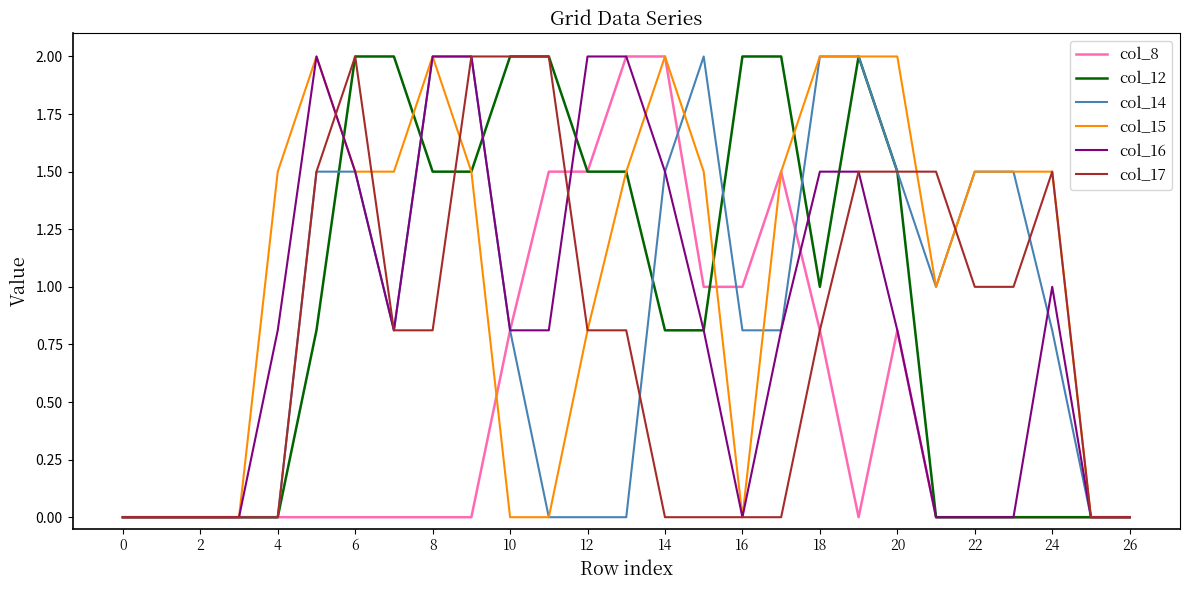

Reading left to right, transcribe all the data shown in this chart.

col_8: 0.0	0.0	0.0	0.0	0.0	0.0	0.0	0.0	0.0	0.0	0.8	1.5	1.5	2.0	2.0	1.0	1.0	1.5	0.8	0.0	0.8	0.0	0.0	0.0	0.0	0.0	0.0
col_12: 0.0	0.0	0.0	0.0	0.0	0.8	2.0	2.0	1.5	1.5	2.0	2.0	1.5	1.5	0.8	0.8	2.0	2.0	1.0	2.0	1.5	0.0	0.0	0.0	0.0	0.0	0.0
col_14: 0.0	0.0	0.0	0.0	0.0	1.5	1.5	0.8	2.0	2.0	0.8	0.0	0.0	0.0	1.5	2.0	0.8	0.8	2.0	2.0	1.5	1.0	1.5	1.5	0.8	0.0	0.0
col_15: 0.0	0.0	0.0	0.0	1.5	2.0	1.5	1.5	2.0	1.5	0.0	0.0	0.8	1.5	2.0	1.5	0.0	1.5	2.0	2.0	2.0	1.0	1.5	1.5	1.5	0.0	0.0
col_16: 0.0	0.0	0.0	0.0	0.8	2.0	1.5	0.8	2.0	2.0	0.8	0.8	2.0	2.0	1.5	0.8	0.0	0.8	1.5	1.5	0.8	0.0	0.0	0.0	1.0	0.0	0.0
col_17: 0.0	0.0	0.0	0.0	0.0	1.5	2.0	0.8	0.8	2.0	2.0	2.0	0.8	0.8	0.0	0.0	0.0	0.0	0.8	1.5	1.5	1.5	1.0	1.0	1.5	0.0	0.0